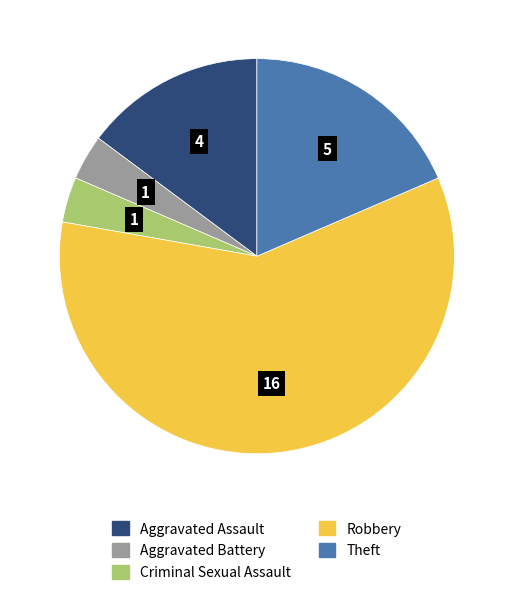

How many slices are in this pie chart?

5